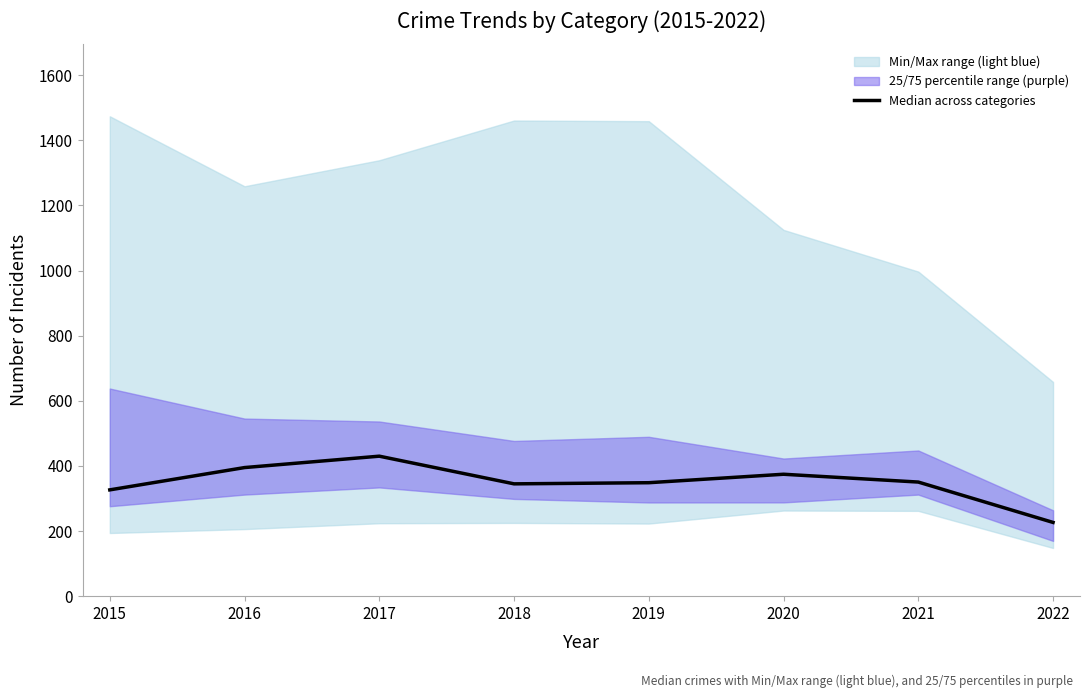

Does the chart have visible grid lines?

No